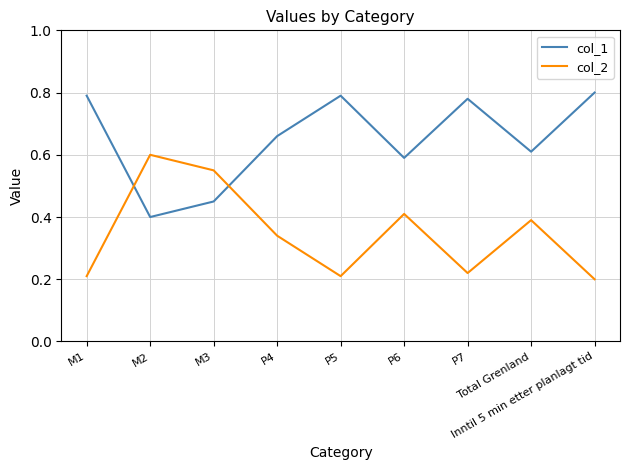

List the series in order of their overall mean, lowest first.

col_2, col_1